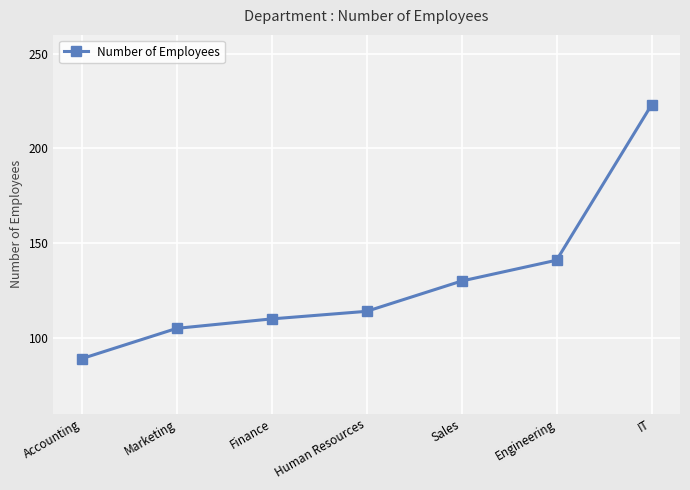

Reading left to right, list all the values displayed in this chart.

89	105	110	114	130	141	223